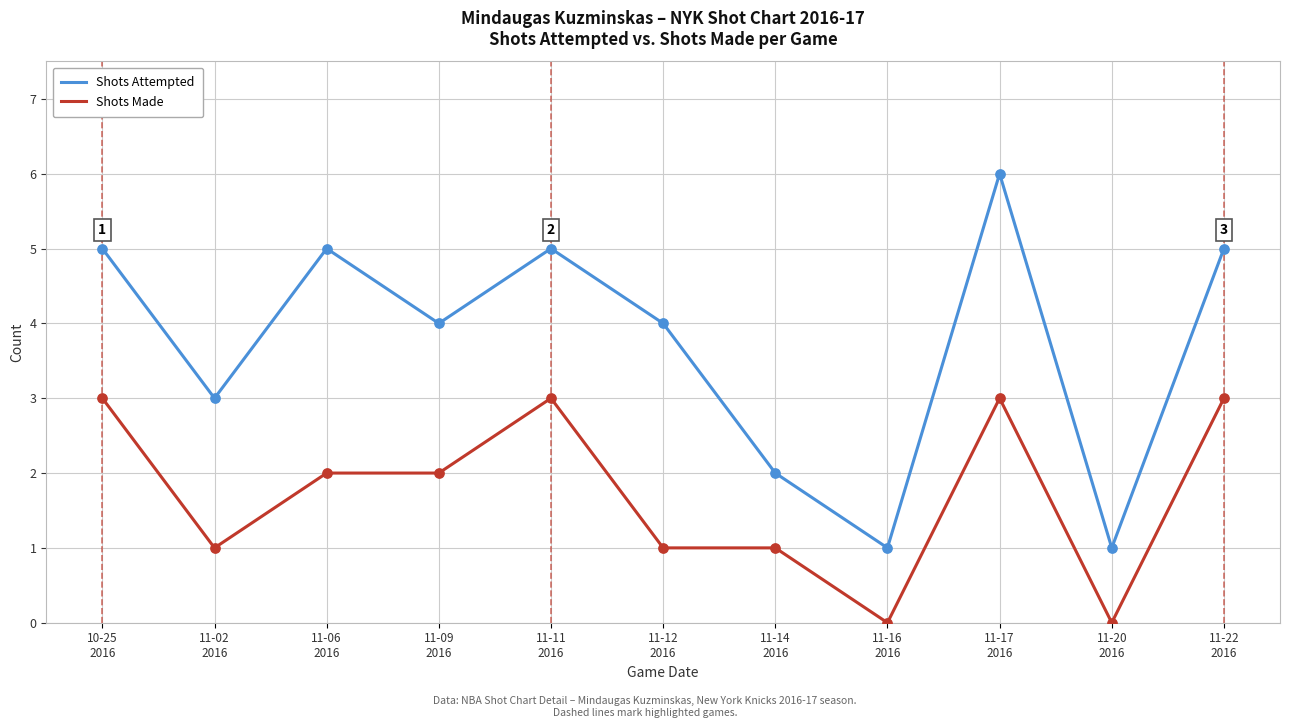

At which category is the sum across all series the highest?

11-17
2016